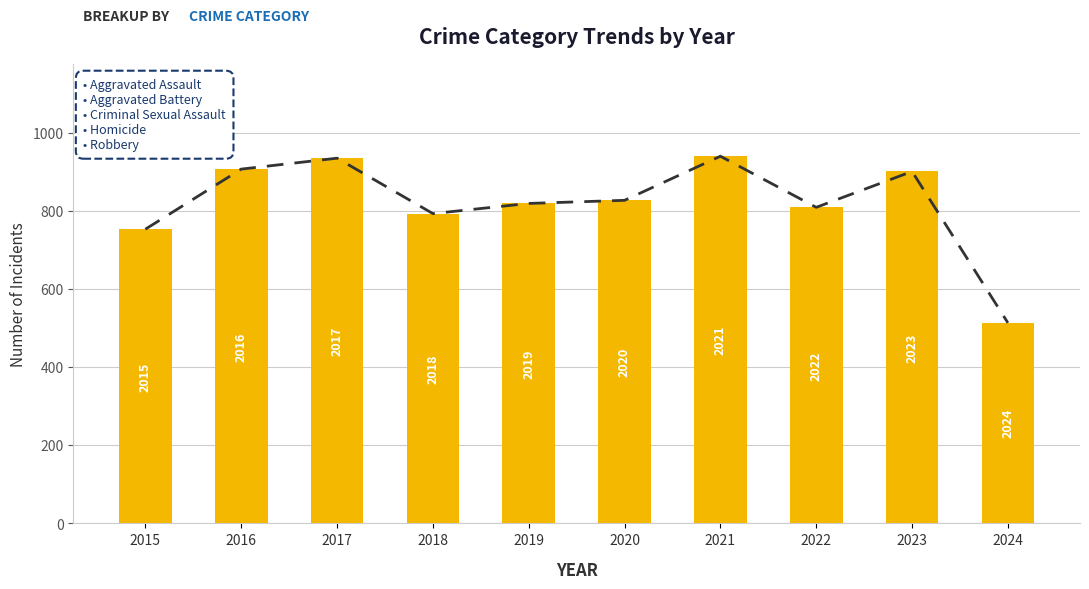

List the labels in order of Total Crime Incidents value, largest first.

2021, 2017, 2016, 2023, 2020, 2019, 2022, 2018, 2015, 2024